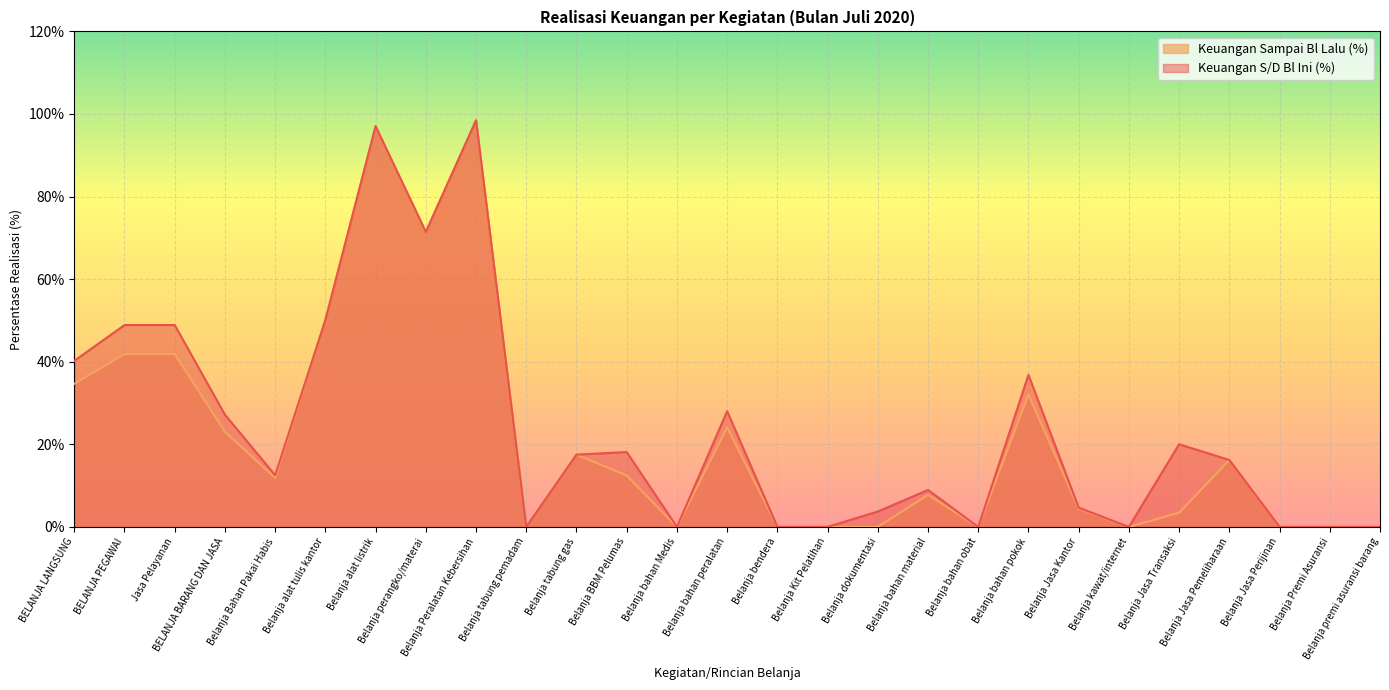

What is the average value of the Keuangan Sampai Bl Lalu (%) series?

21.8